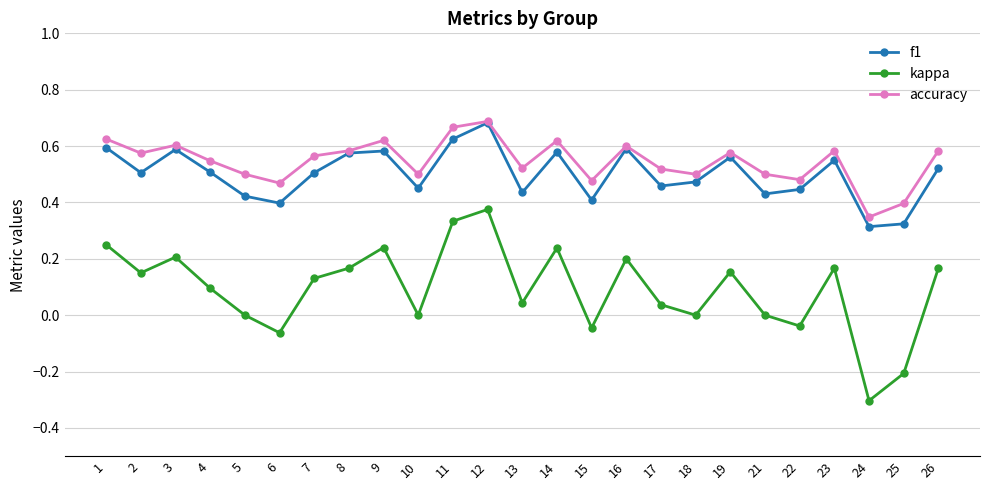

Between 4 and 5, which series saw the biggest shift?

kappa